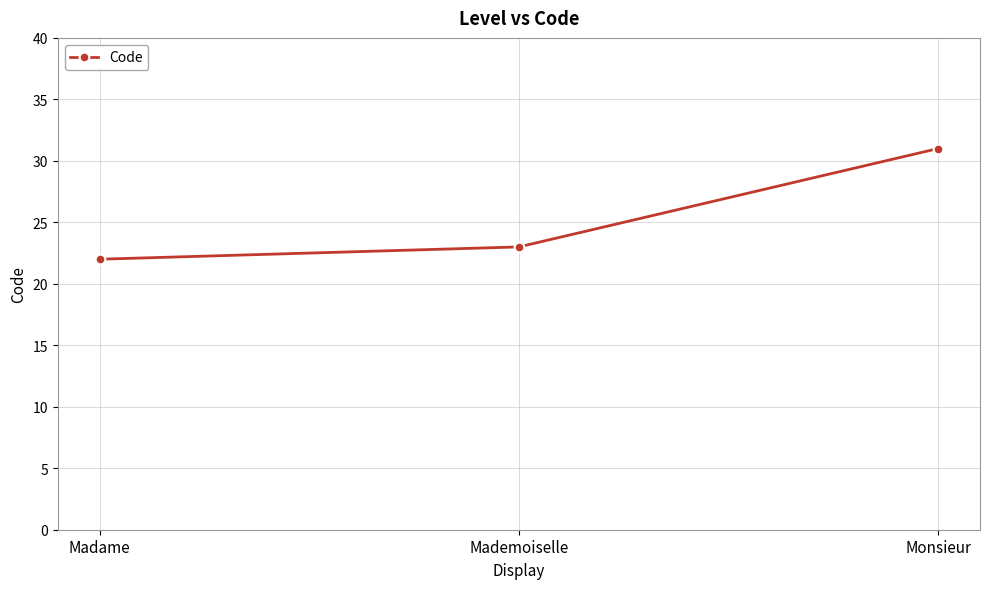

Reading right to left, extract all data points from this chart.

31	23	22